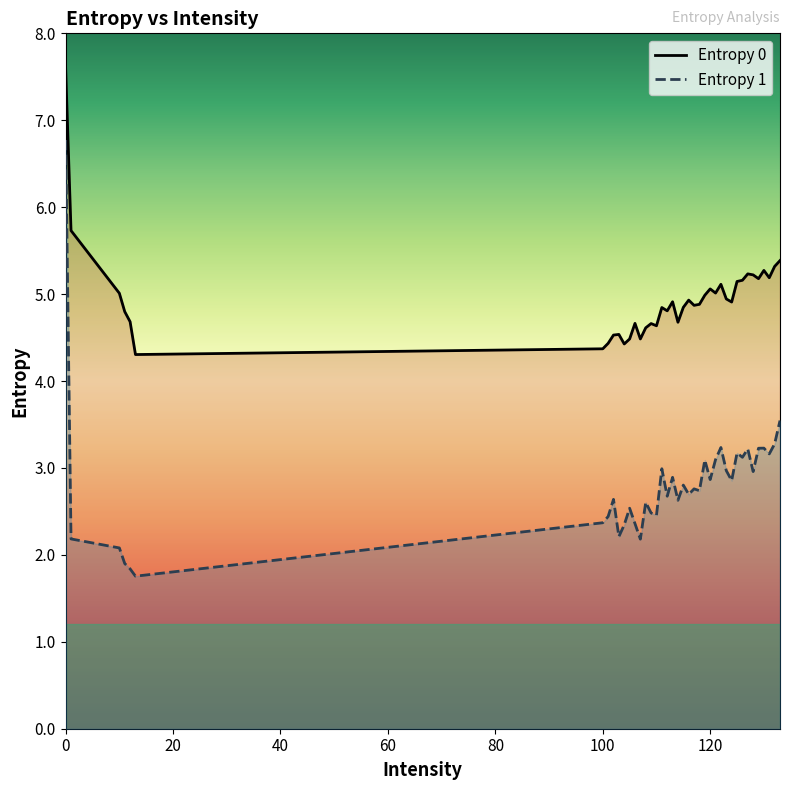

True or false: Entropy 1 has more than 0 points higher than both neighbors.

True